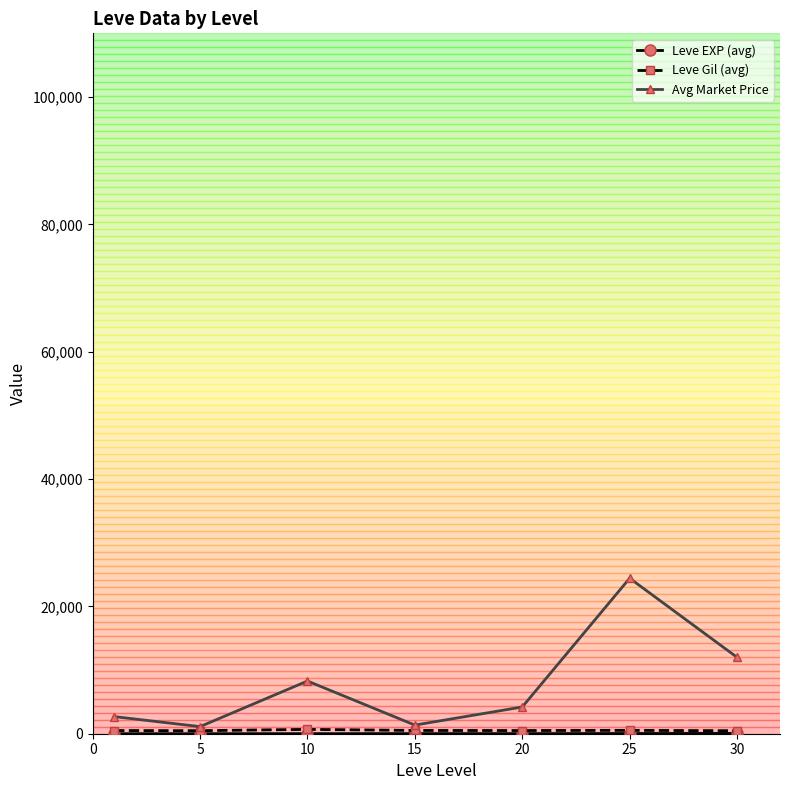

In Avg Market Price, how many points are higher than both neighbors (excluding endpoints)?

2